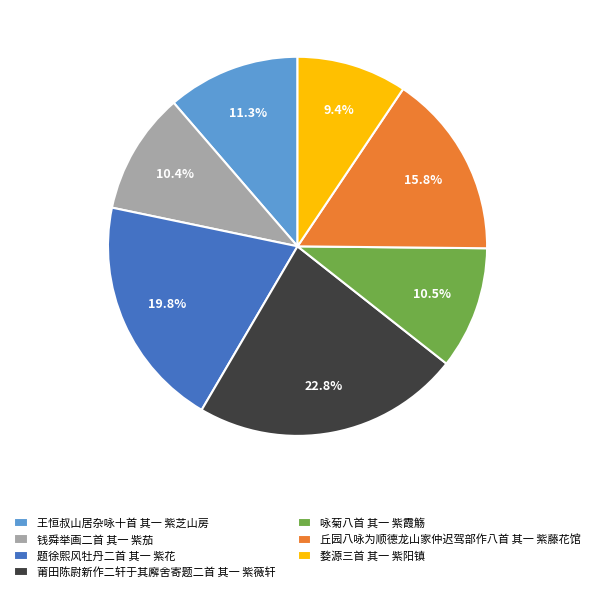

Approximately how many times larger is the value at 王恒叔山居杂咏十首 其一 紫芝山房 compared to 莆田陈尉新作二轩于其廨舍寄题二首 其一 紫薇轩?

0.5